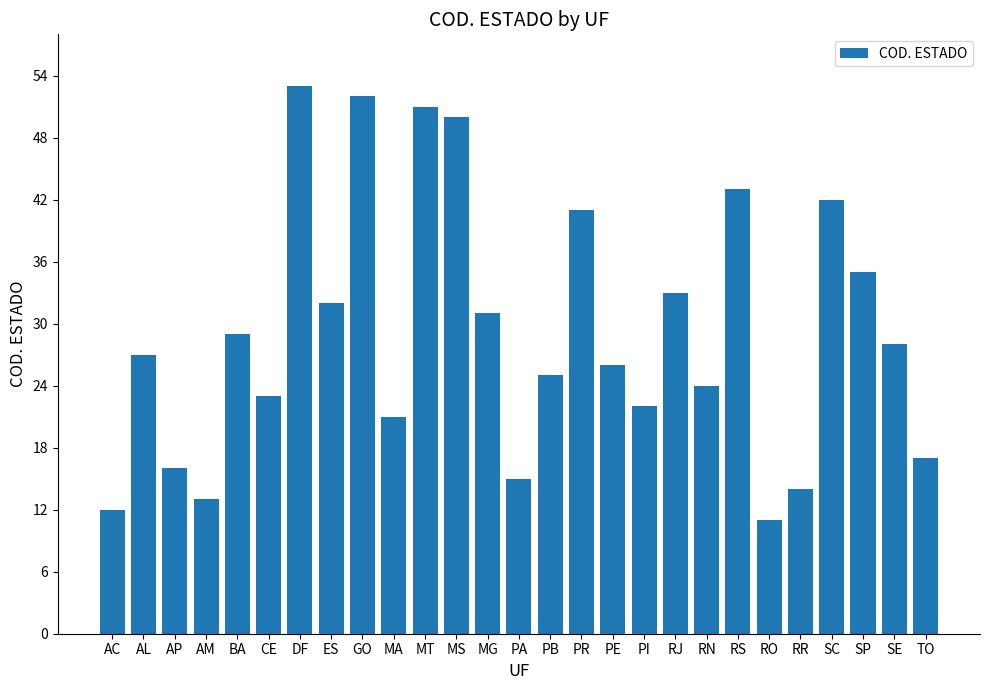

Reading left to right, what are all the values shown in this chart?

AC=12	AL=27	AP=16	AM=13	BA=29	CE=23	DF=53	ES=32	GO=52	MA=21	MT=51	MS=50	MG=31	PA=15	PB=25	PR=41	PE=26	PI=22	RJ=33	RN=24	RS=43	RO=11	RR=14	SC=42	SP=35	SE=28	TO=17